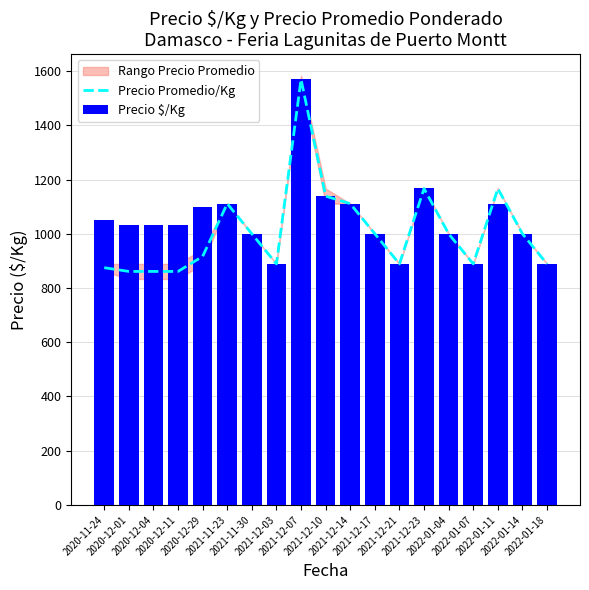

What is the approximate value of Precio $/Kg at 2022-01-18?

889.0